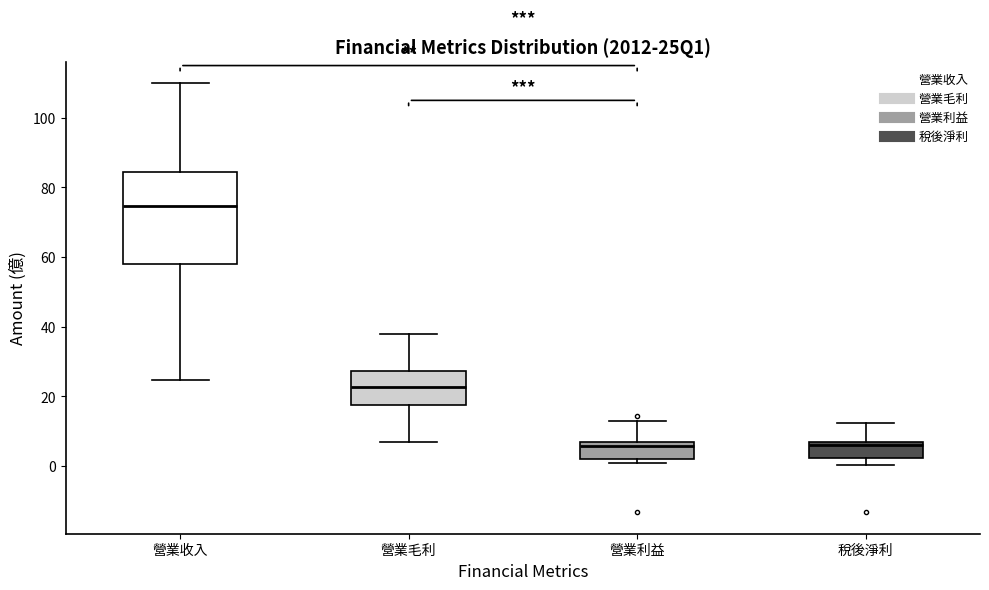

Reading left to right, read every box against the y-axis: the position of its median line, the range the box covers, and the ends of its whiskers. The values are not printed on the chart, so give them approximately, as read against the axis.

營業收入: median 74, box 58 to 84, whiskers 24 to 110
營業毛利: median 22, box 18 to 28, whiskers 6 to 38
營業利益: median 6 (just below the box's upper edge), box 2 to 6, whiskers 0 to 14
稅後淨利: median 6, box 2 to 8, whiskers 0 to 12